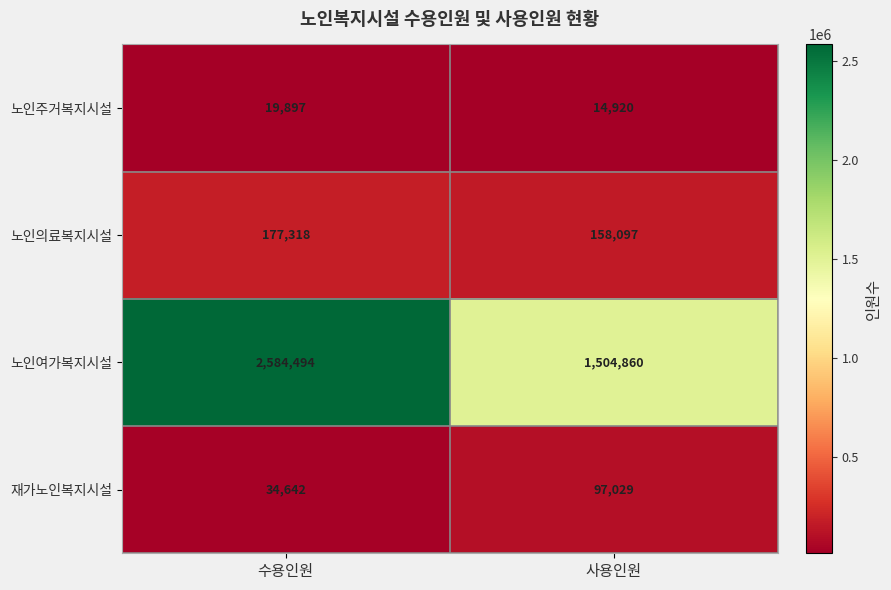

Is it true that 노인의료복지시설 equals 158097 at 사용인원?

True